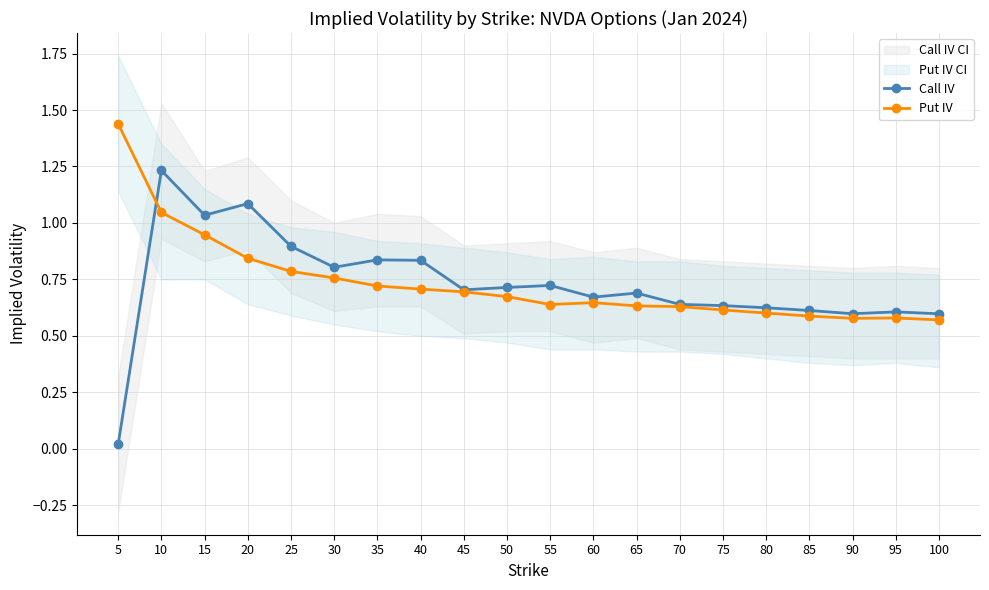

Rank the categories by Put IV value from highest to lowest.

5, 10, 15, 20, 25, 30, 35, 40, 45, 50, 60, 55, 65, 70, 75, 80, 85, 95, 90, 100